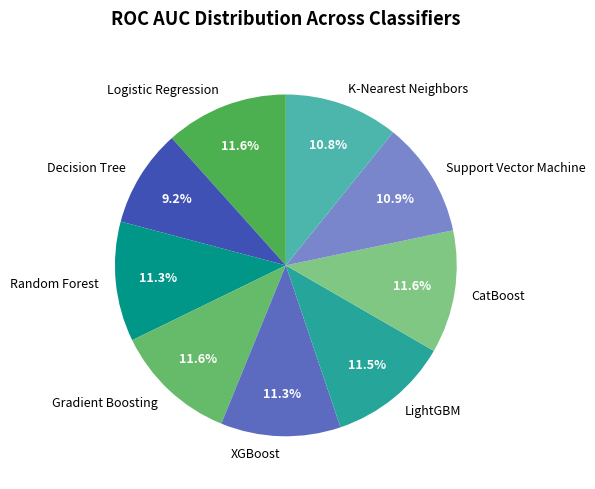

How much of the chart is everything except Logistic Regression?

88.4%